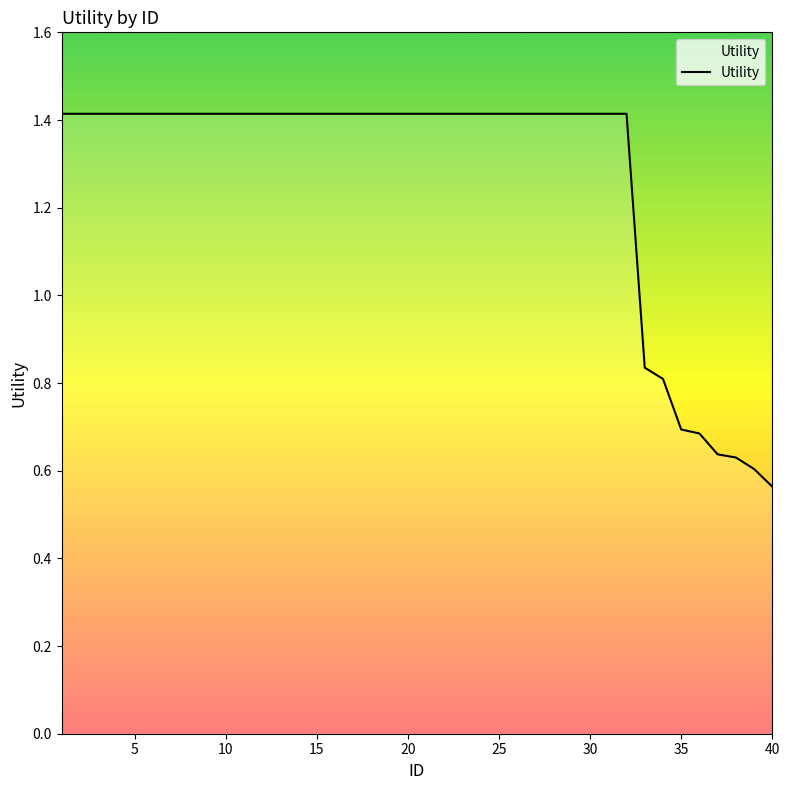

What is the maximum value shown in the chart?

1.4